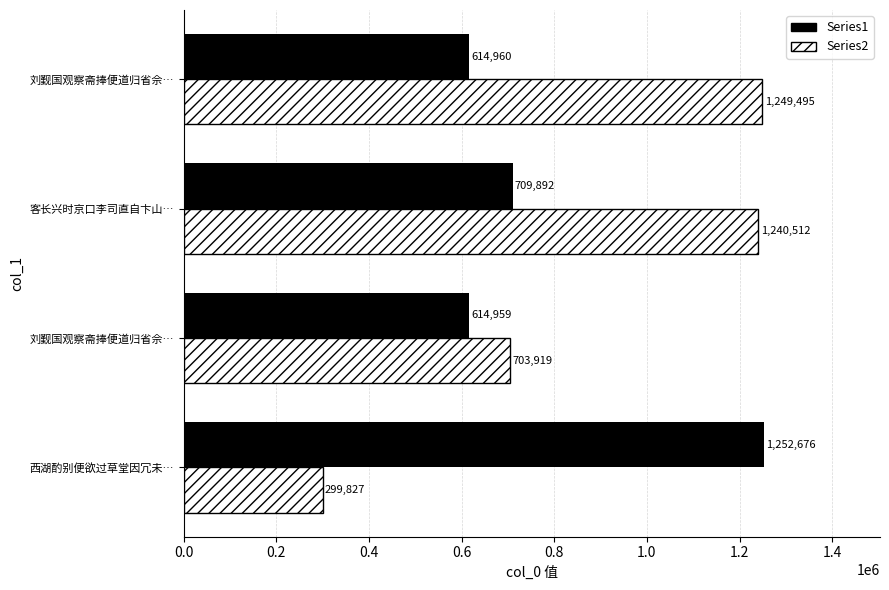

How many categories are shown in the chart?

4